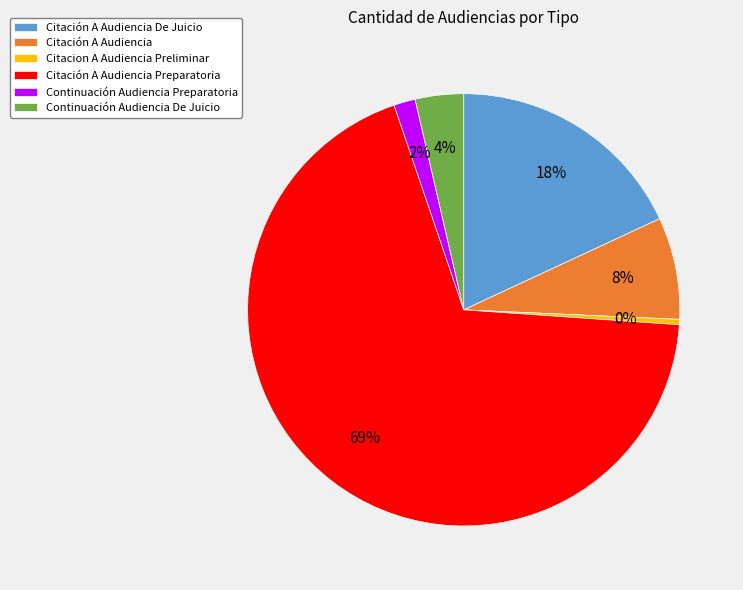

To the nearest percent, what portion does Continuación Audiencia De Juicio represent?

4%